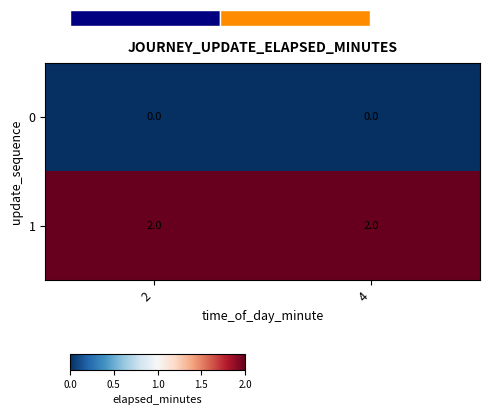

What is the average value of the 1 series?

2